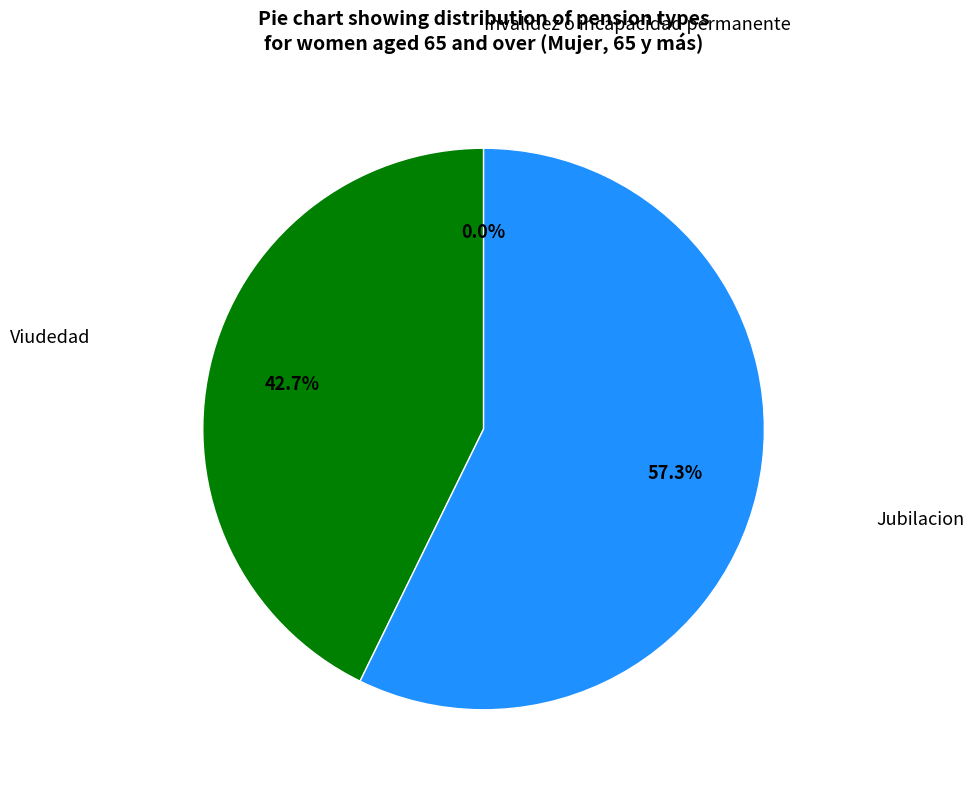

True or false: Jubilacion accounts for 71% of the total.

False